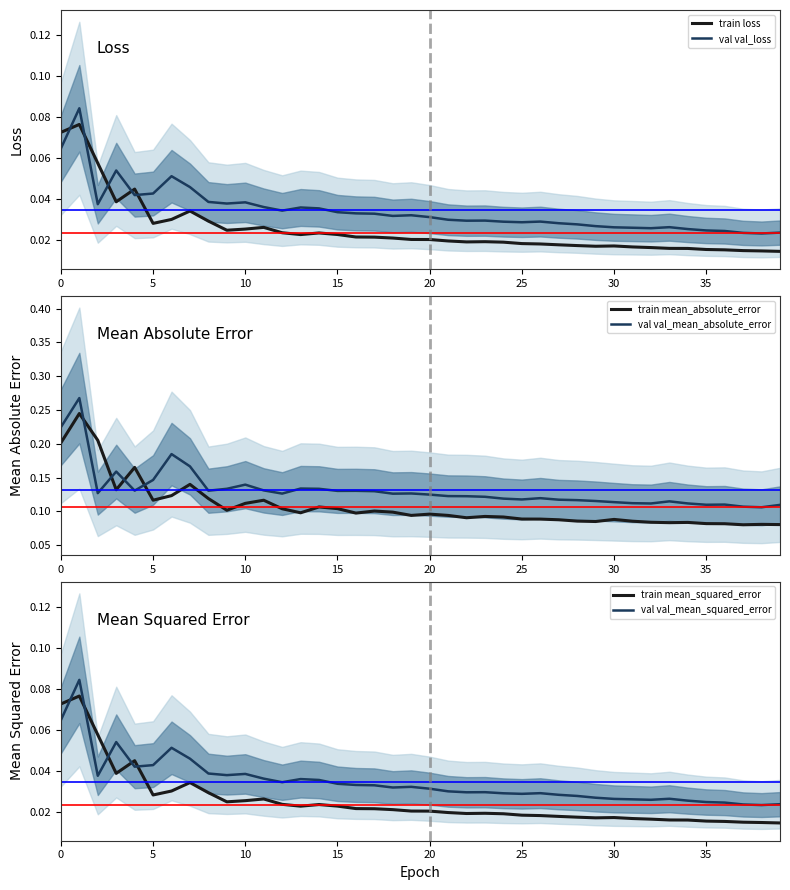

At how many categories does at least one series exceed 0?

40